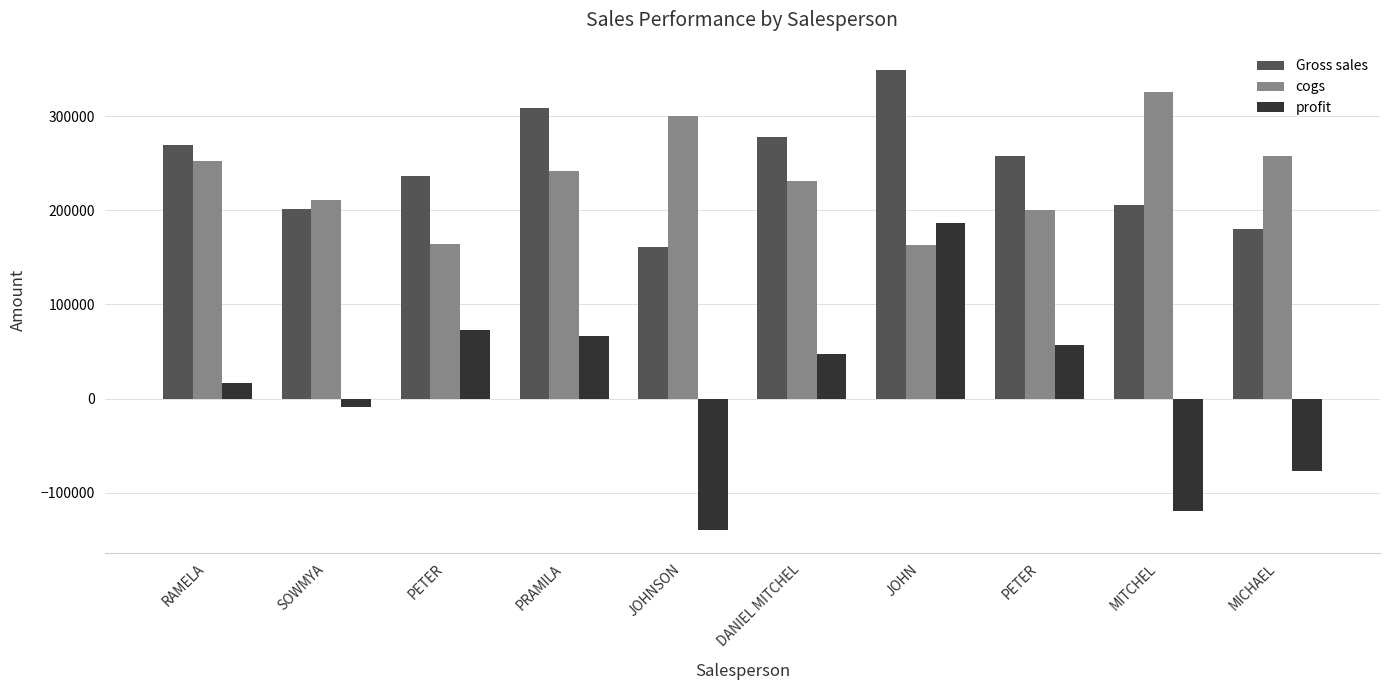

What is the value of the profit bar at the 5th from the left?

-139303